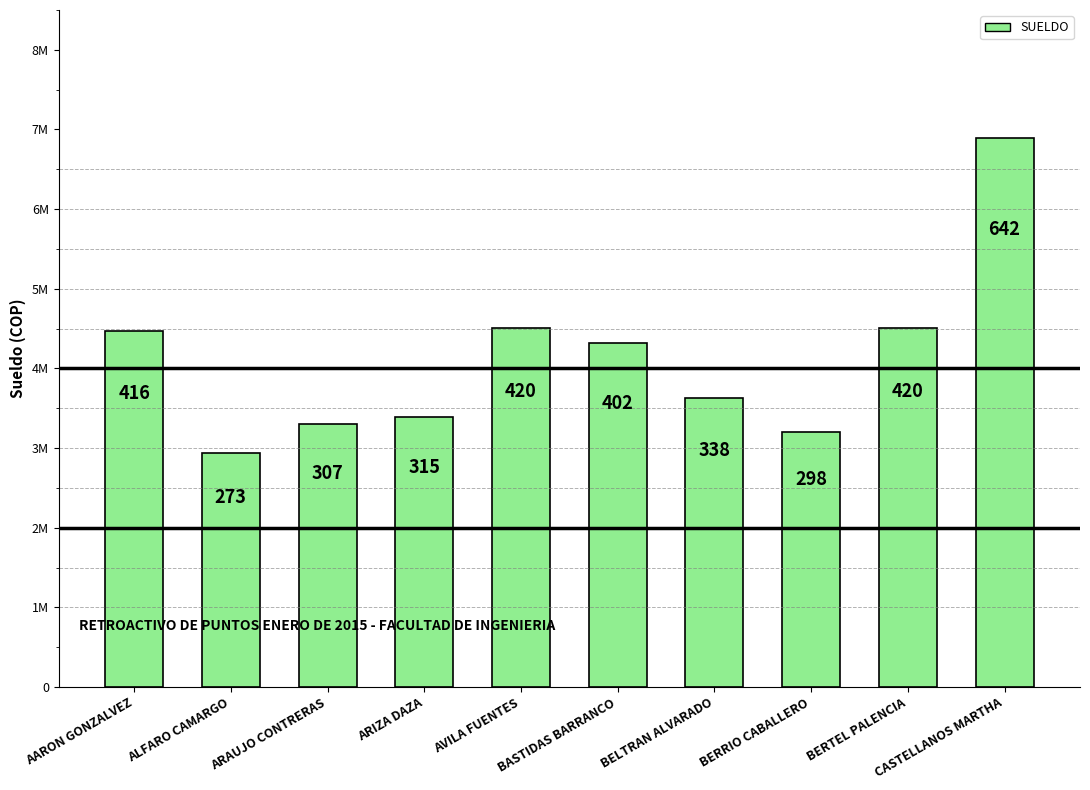

Rank the categories by value from highest to lowest.

CASTELLANOS MARTHA, BERTEL PALENCIA, AVILA FUENTES, AARON GONZALVEZ, BASTIDAS BARRANCO, BELTRAN ALVARADO, ARIZA DAZA, ARAUJO CONTRERAS, BERRIO CABALLERO, ALFARO CAMARGO